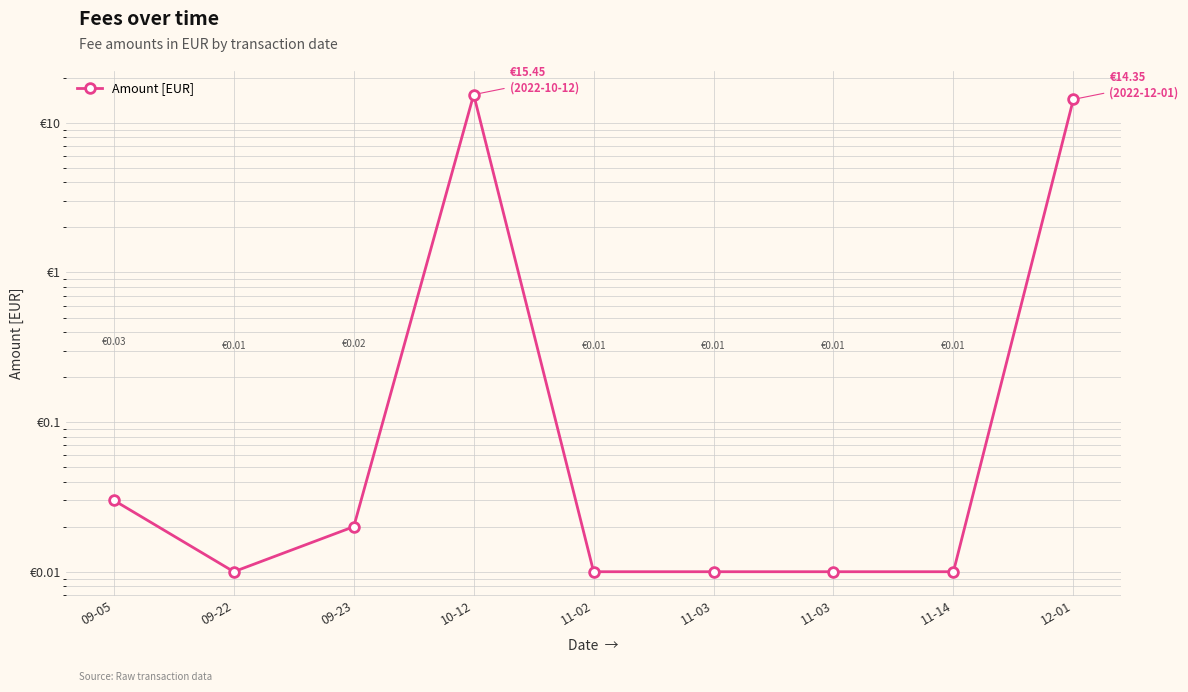

Between 11-14 and 11-03, which is larger?

11-14